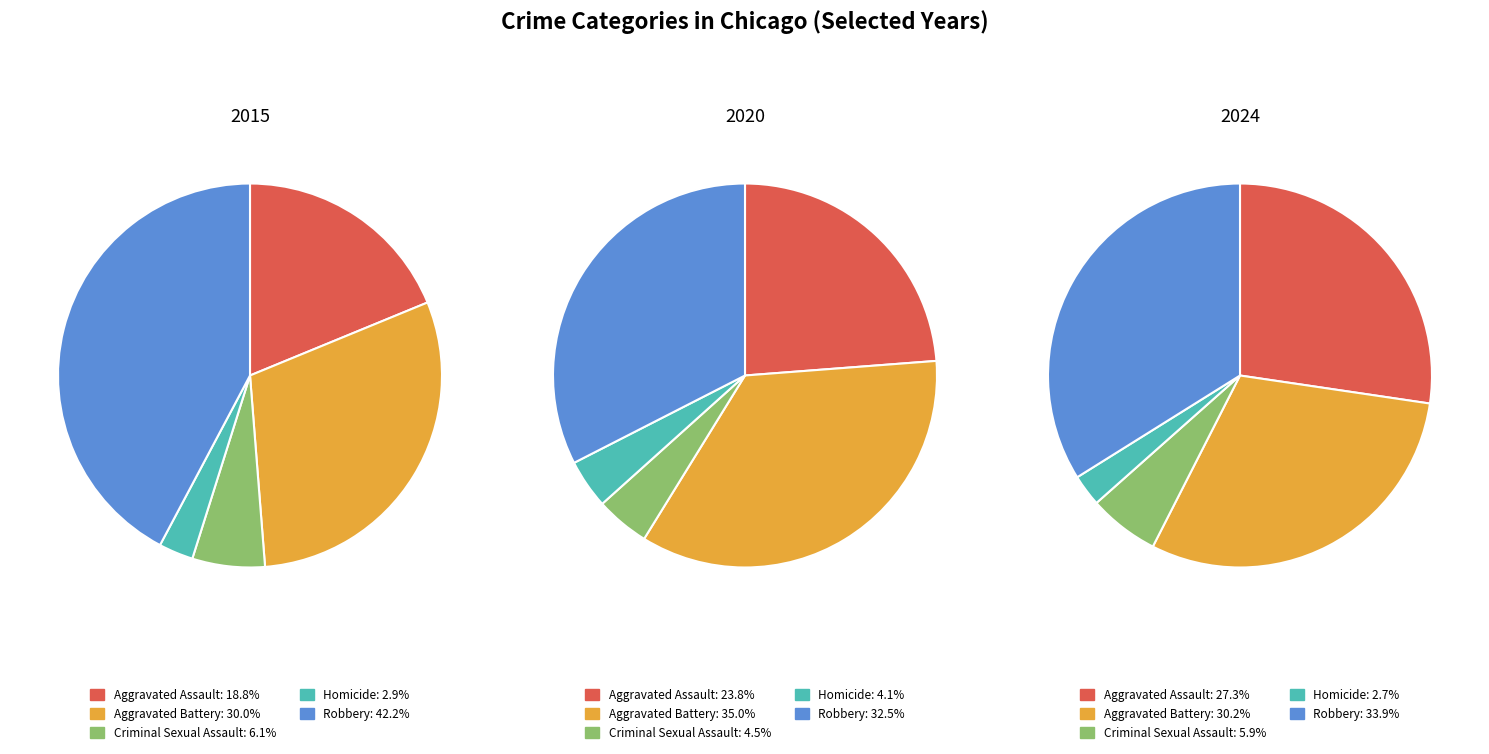

What portion of the pie excludes Criminal Sexual Assault?

93.9%